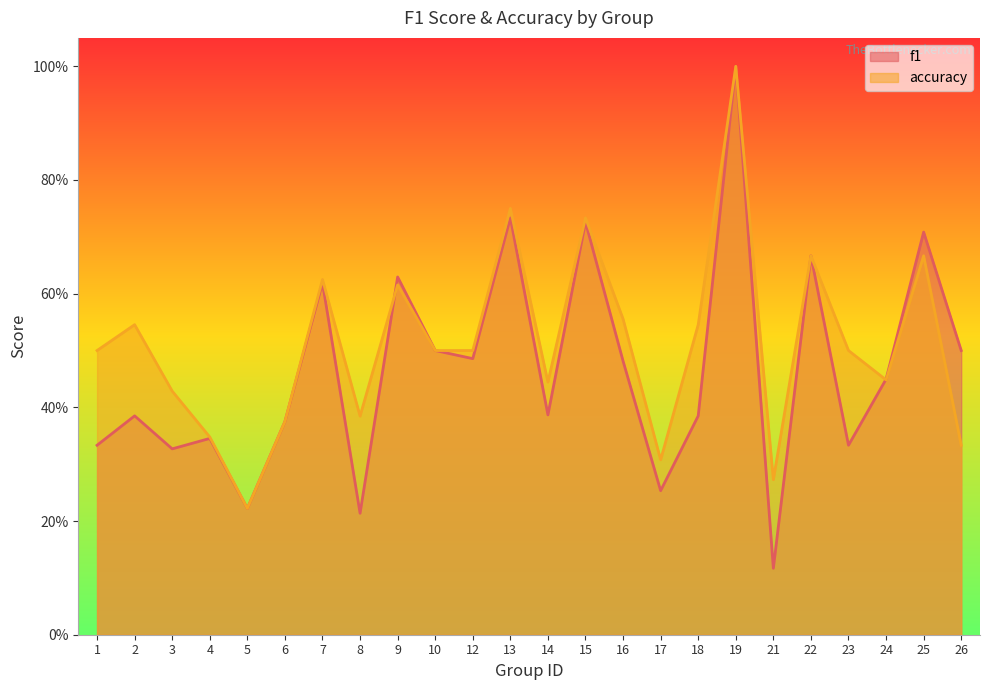

How many intersections are there between f1 and accuracy?

2